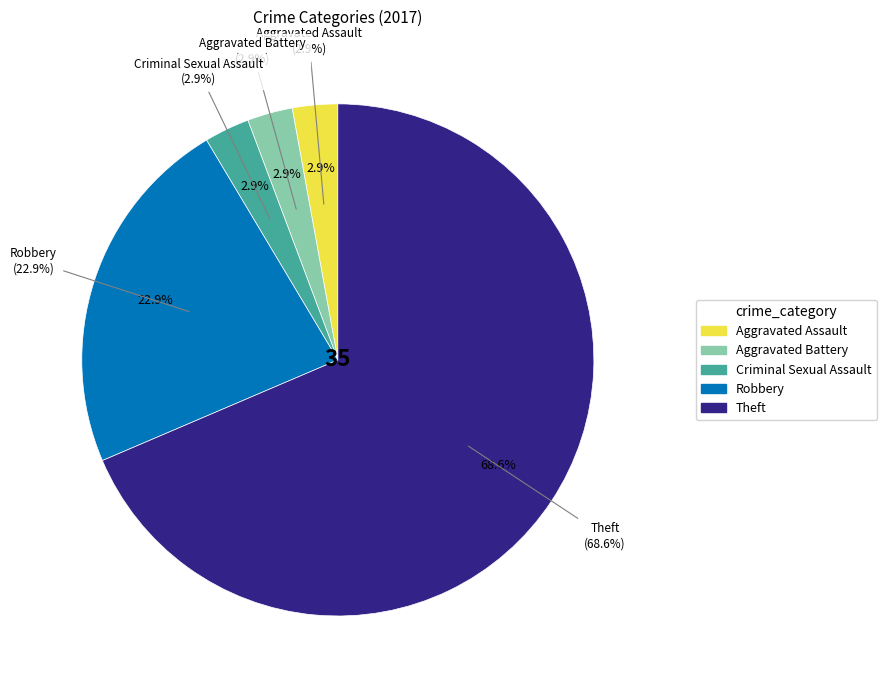

Which slice is the smallest?

Aggravated Assault